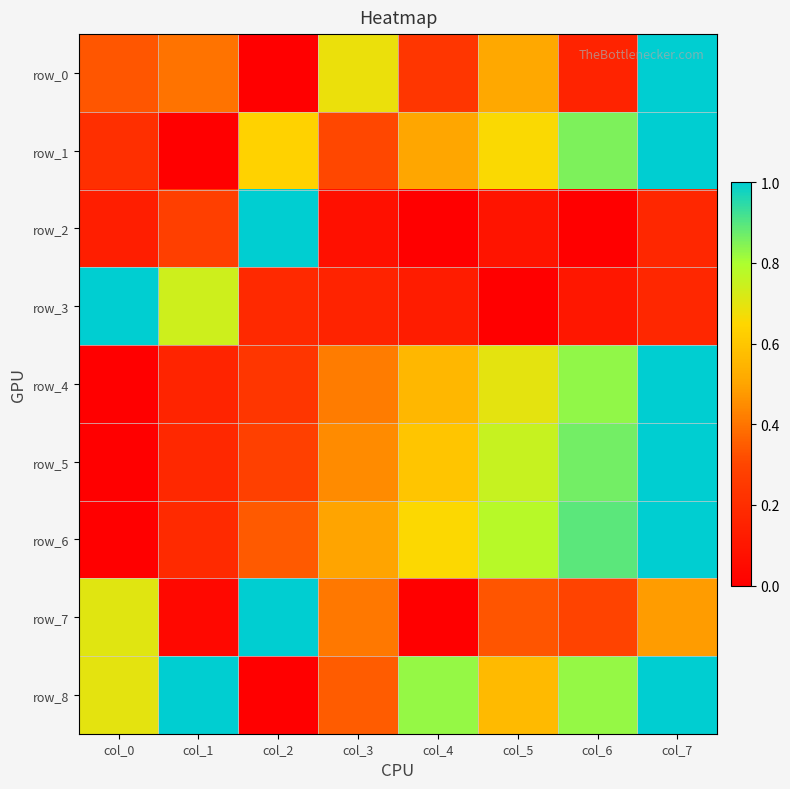

What is the difference between the maximum and minimum values in the row_2 series?

1.0